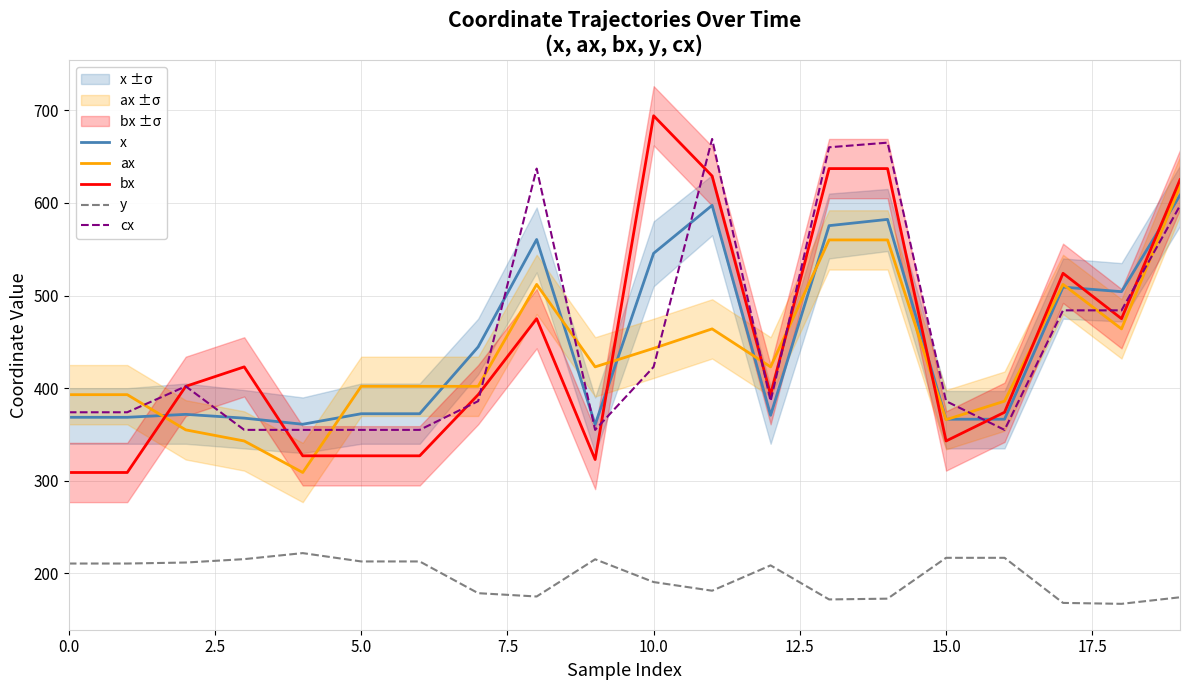

True or false: bx has more than 2 points higher than both neighbors.

True